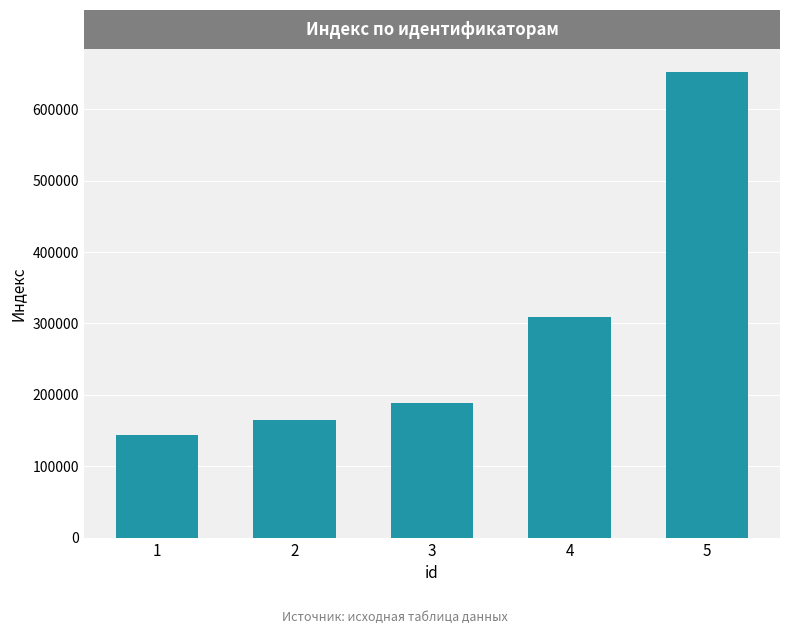

What is the minimum value shown in the chart?

143960